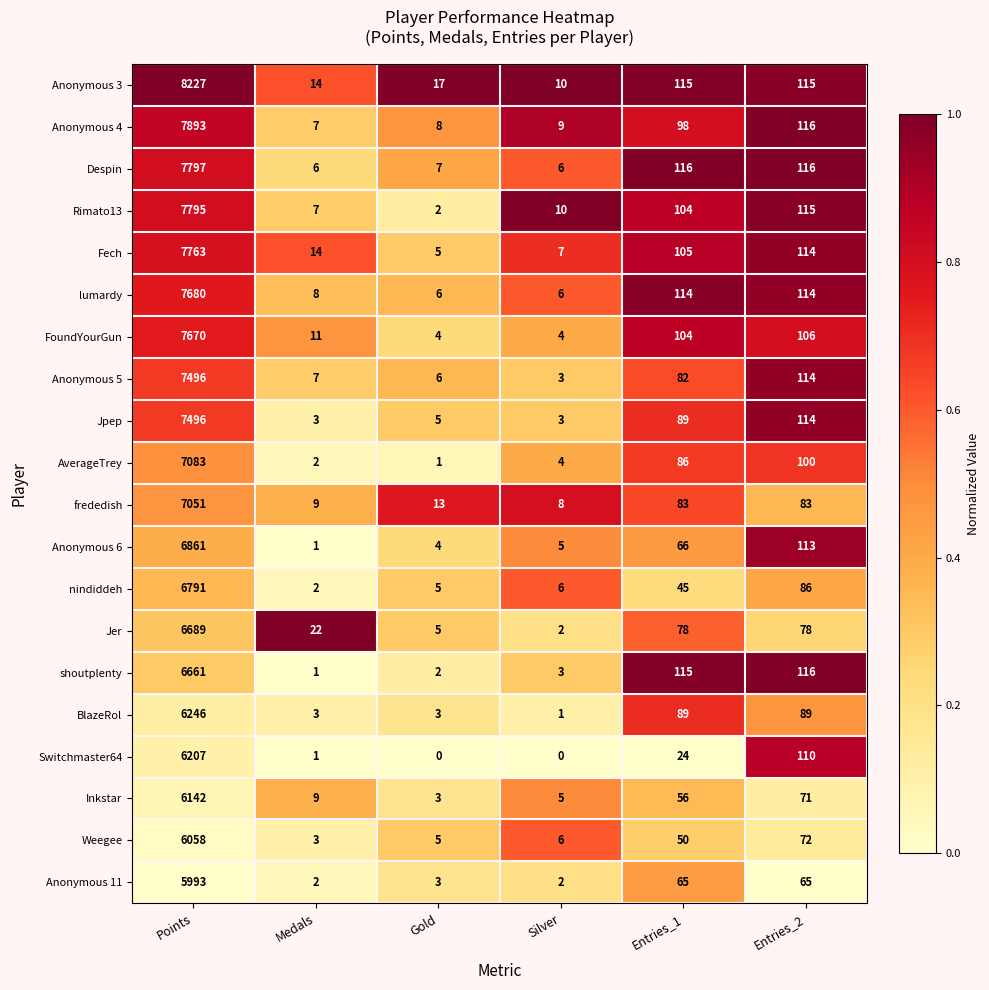

What is the average value of the Fech series?

1335